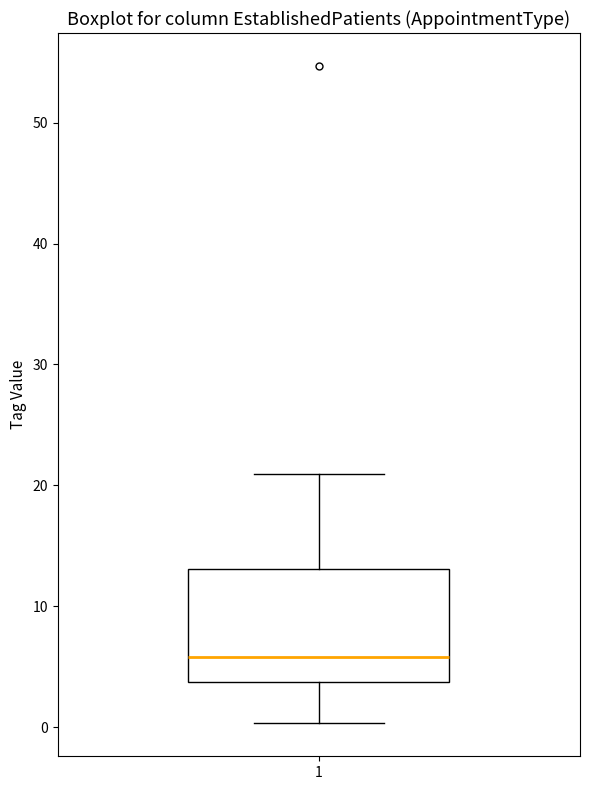

Where does the lower whisker of the box at x = 1 end on the y-axis? The values are not printed on the chart, so give them approximately, as read against the axis.

0